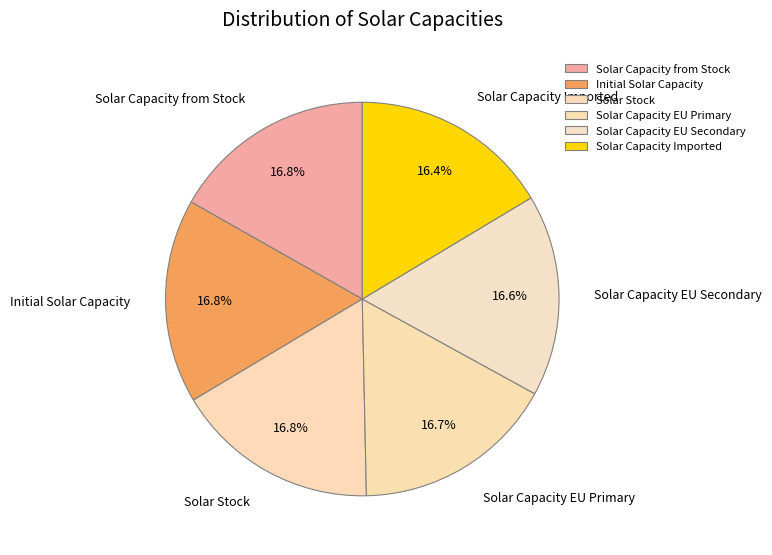

Approximately how many times larger is the value at Initial Solar Capacity compared to Solar Capacity from Stock?

1.0